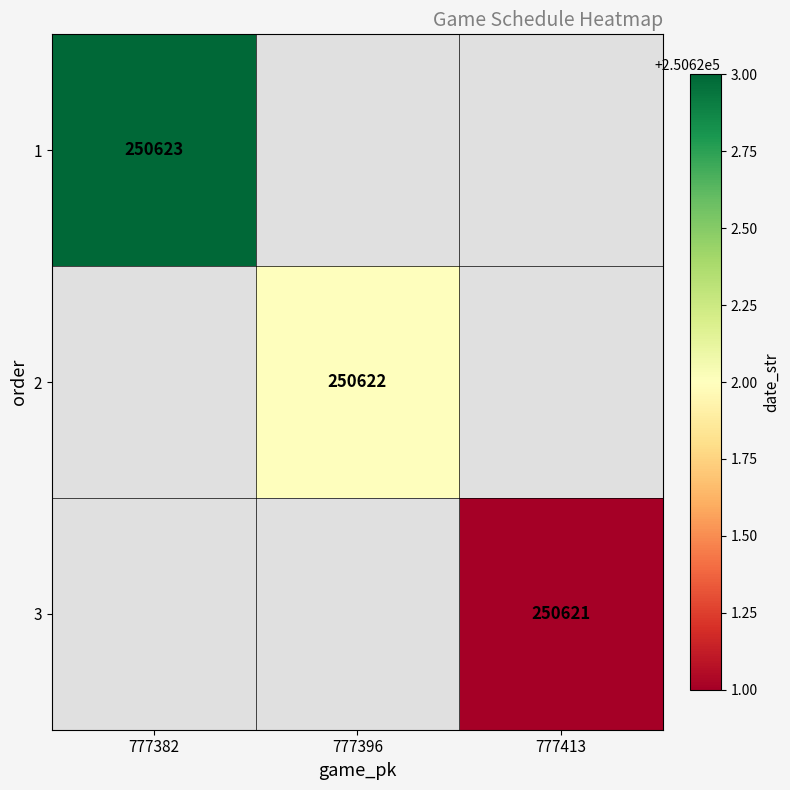

The 3 series shows 250621 at 777413. True or false?

True